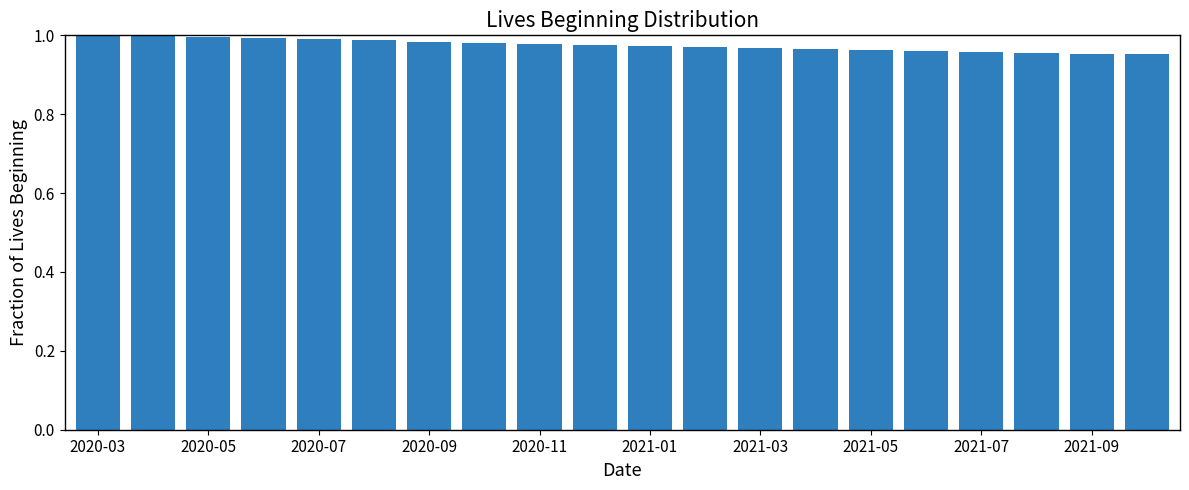

Does the chart contain any negative values?

No